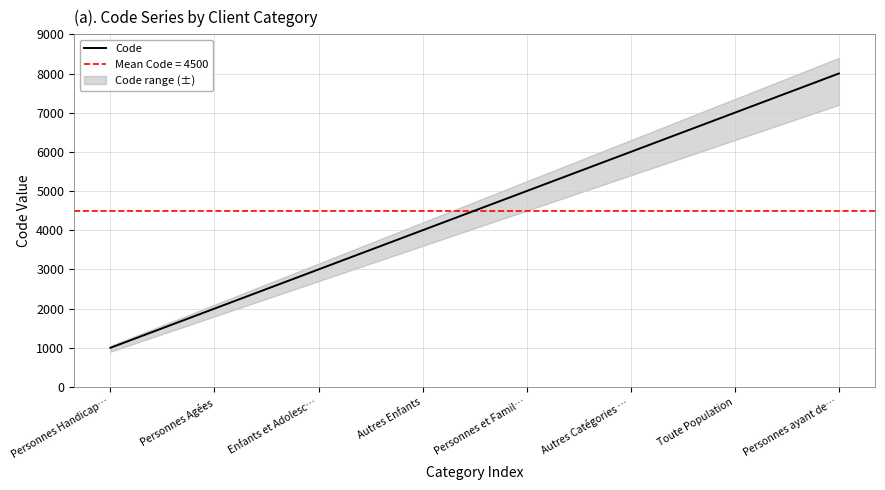

How many lines are shown in the chart?

1